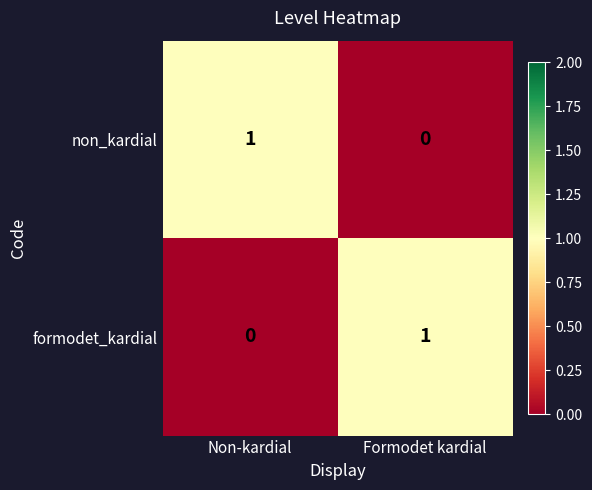

At how many categories does at least one series exceed 0?

2